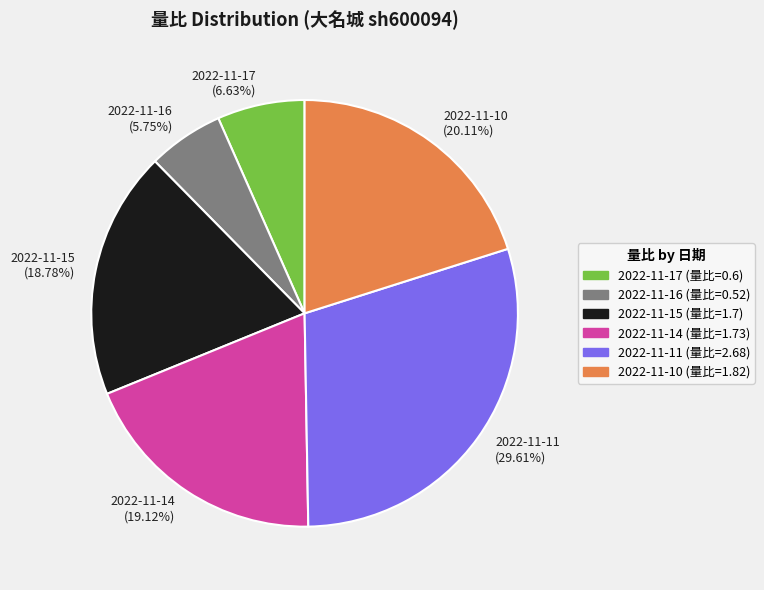

Count the number of slices in the pie.

6